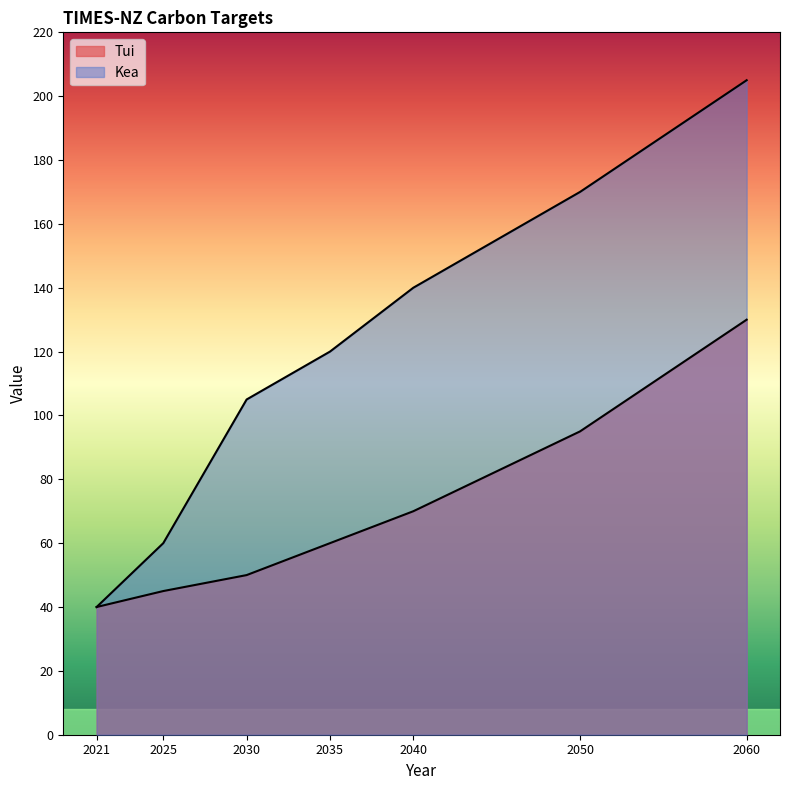

Where is Kea nearest to the value 122?

2035